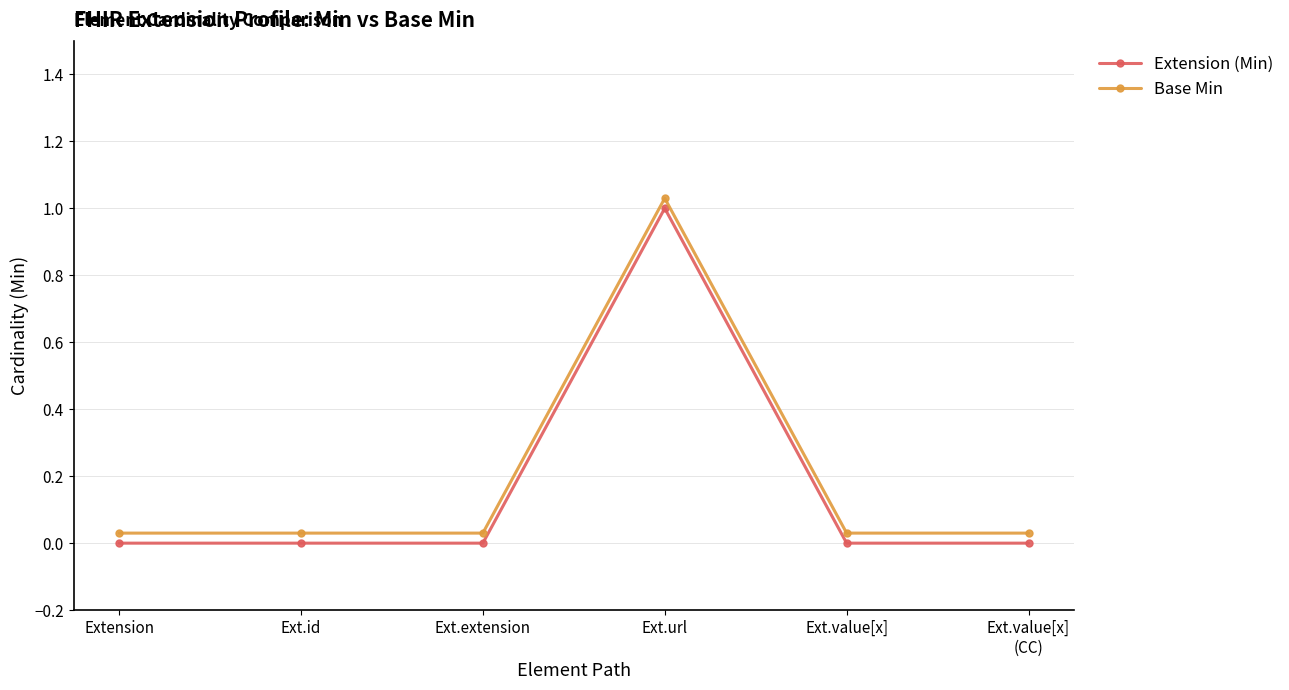

Is this an area chart (filled region under the line)?

No